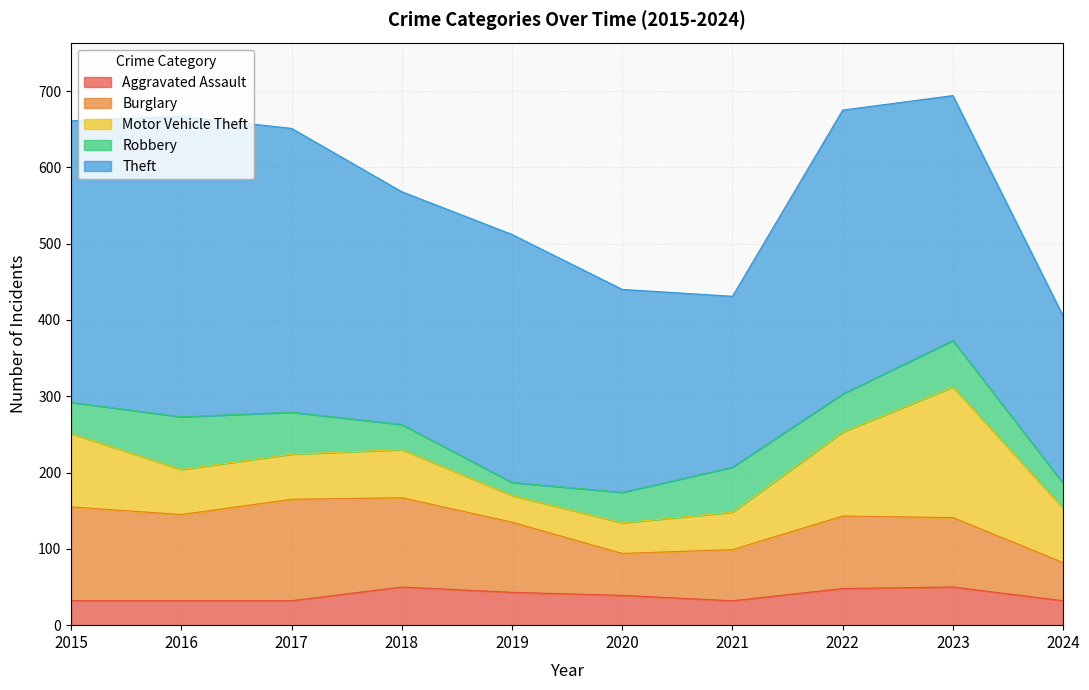

The value of Aggravated Assault at 2016 is 32. True or false?

True